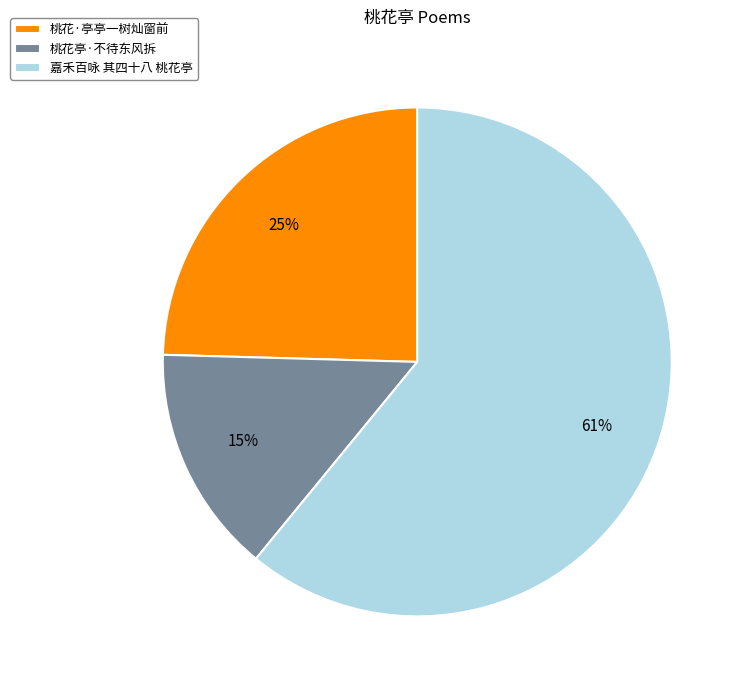

Do 桃花·亭亭一树灿窗前 and 桃花亭·不待东风拆 together represent more than half of the pie?

No